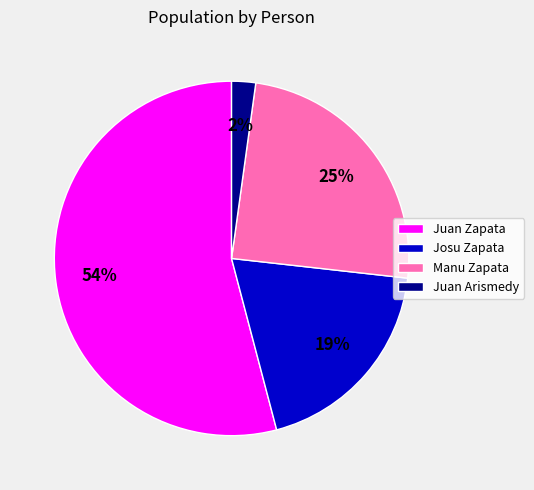

To the nearest percent, what is the difference between the Josu Zapata and Juan Zapata slice percentages?

35%